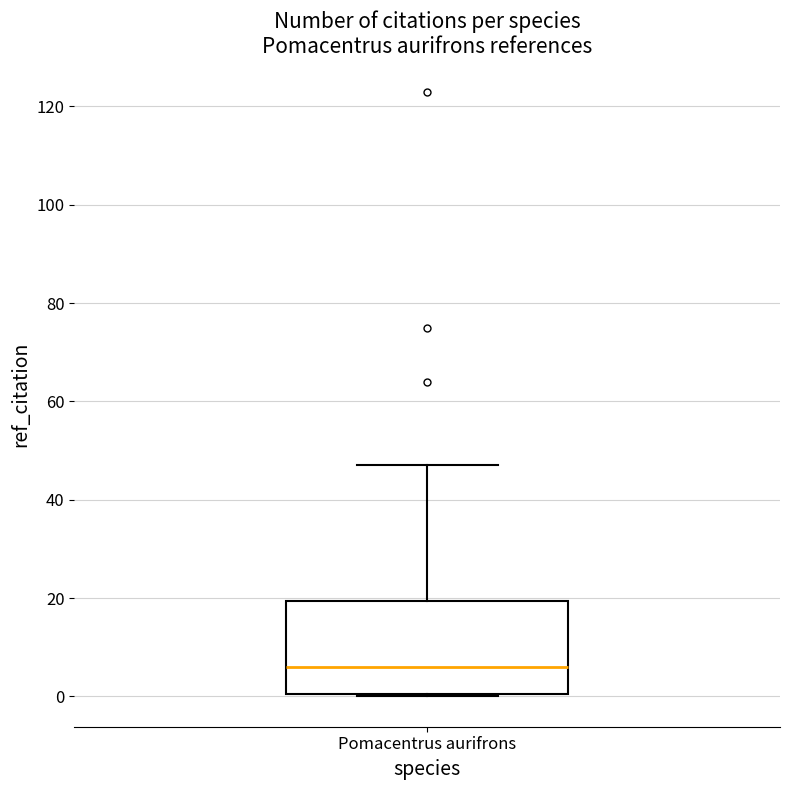

Read this box plot against the y-axis: the position of the median line, the range covered by the box, and the ends of both whiskers. The values are not printed on the chart, so give them approximately, as read against the axis.

median 6, box 0 to 20, whiskers 0 to 48